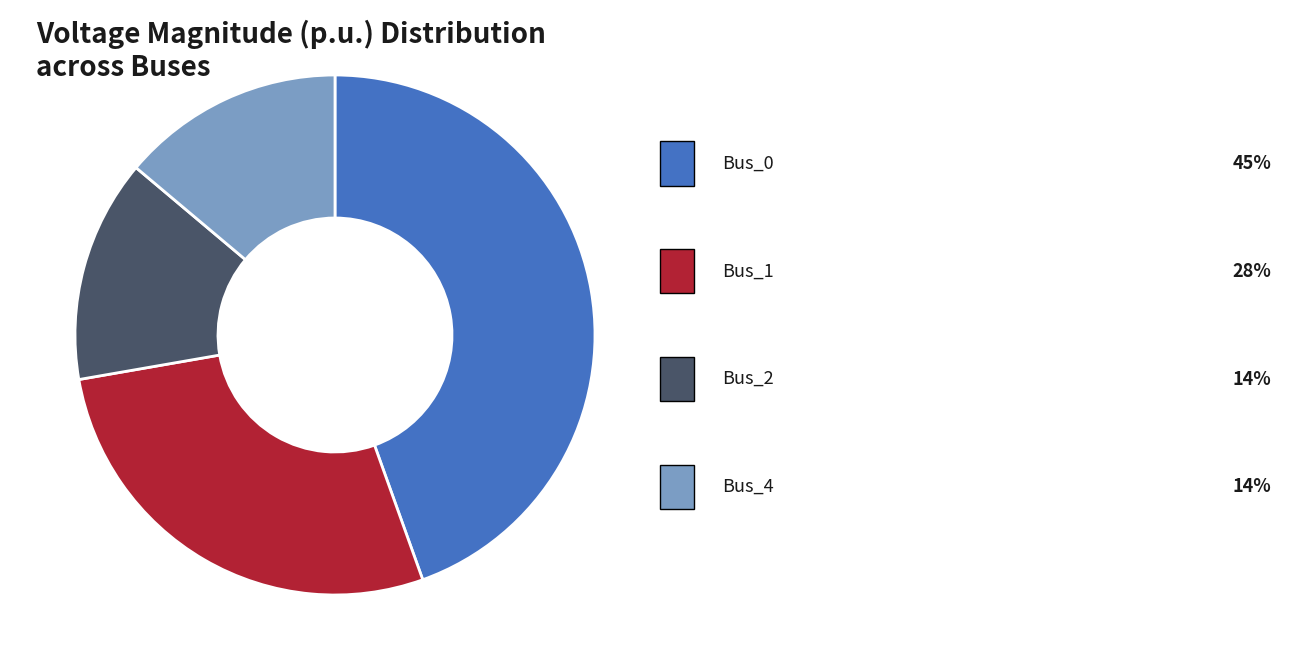

How many slices are in this pie chart?

4